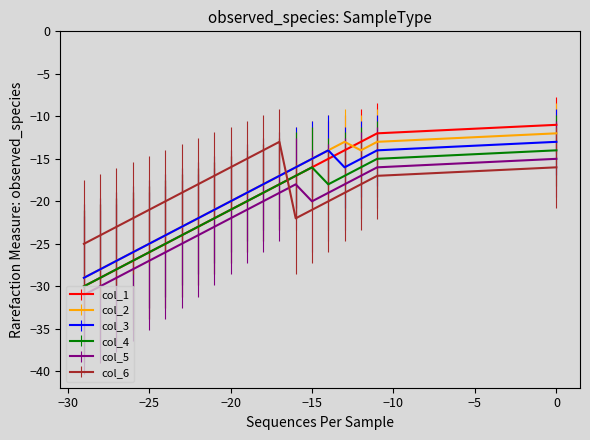

Count the number of categories in the chart.

20